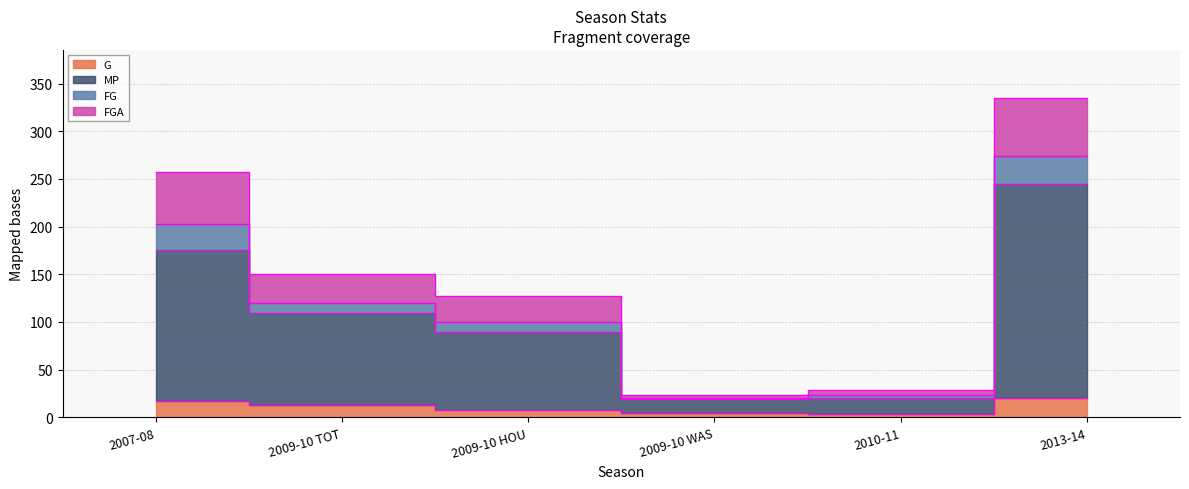

What is the sum of all MP values?

659